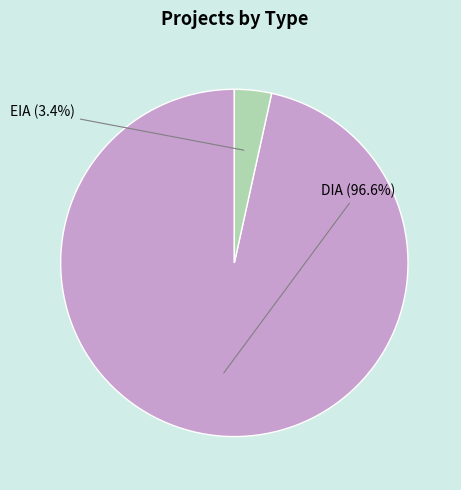

Does any single category account for the majority?

Yes